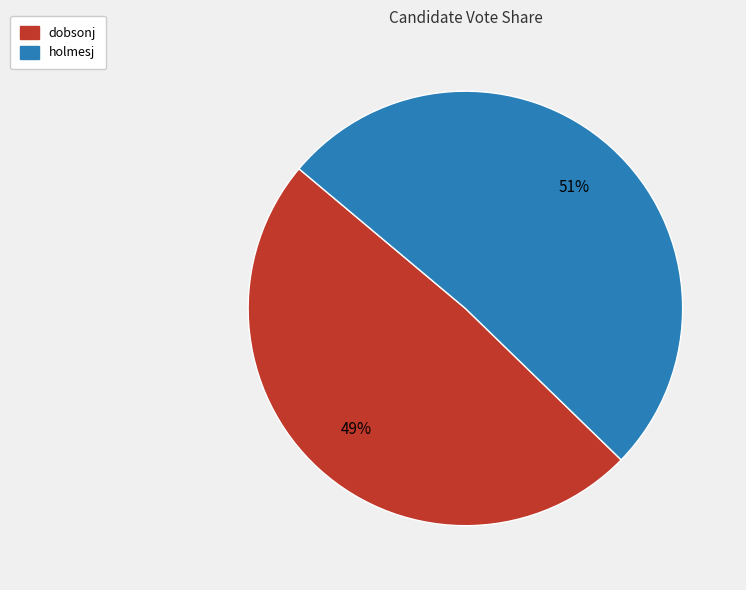

Do dobsonj and holmesj together represent more than half of the pie?

Yes